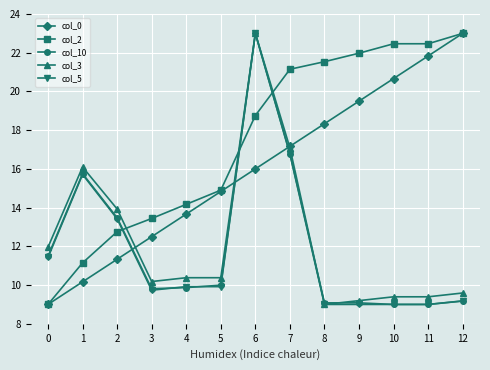

What is the difference between the second highest and minimum values in the col_10 series?

7.8